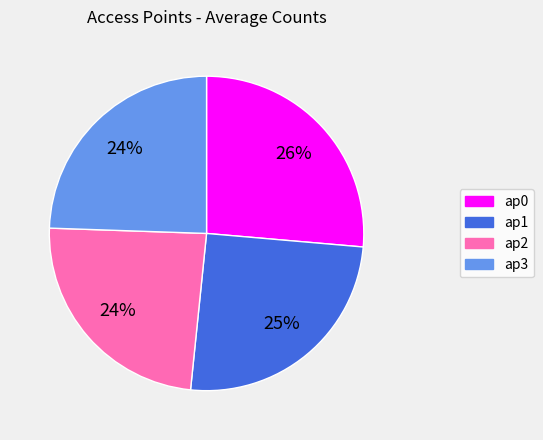

How many slices are in this pie chart?

4